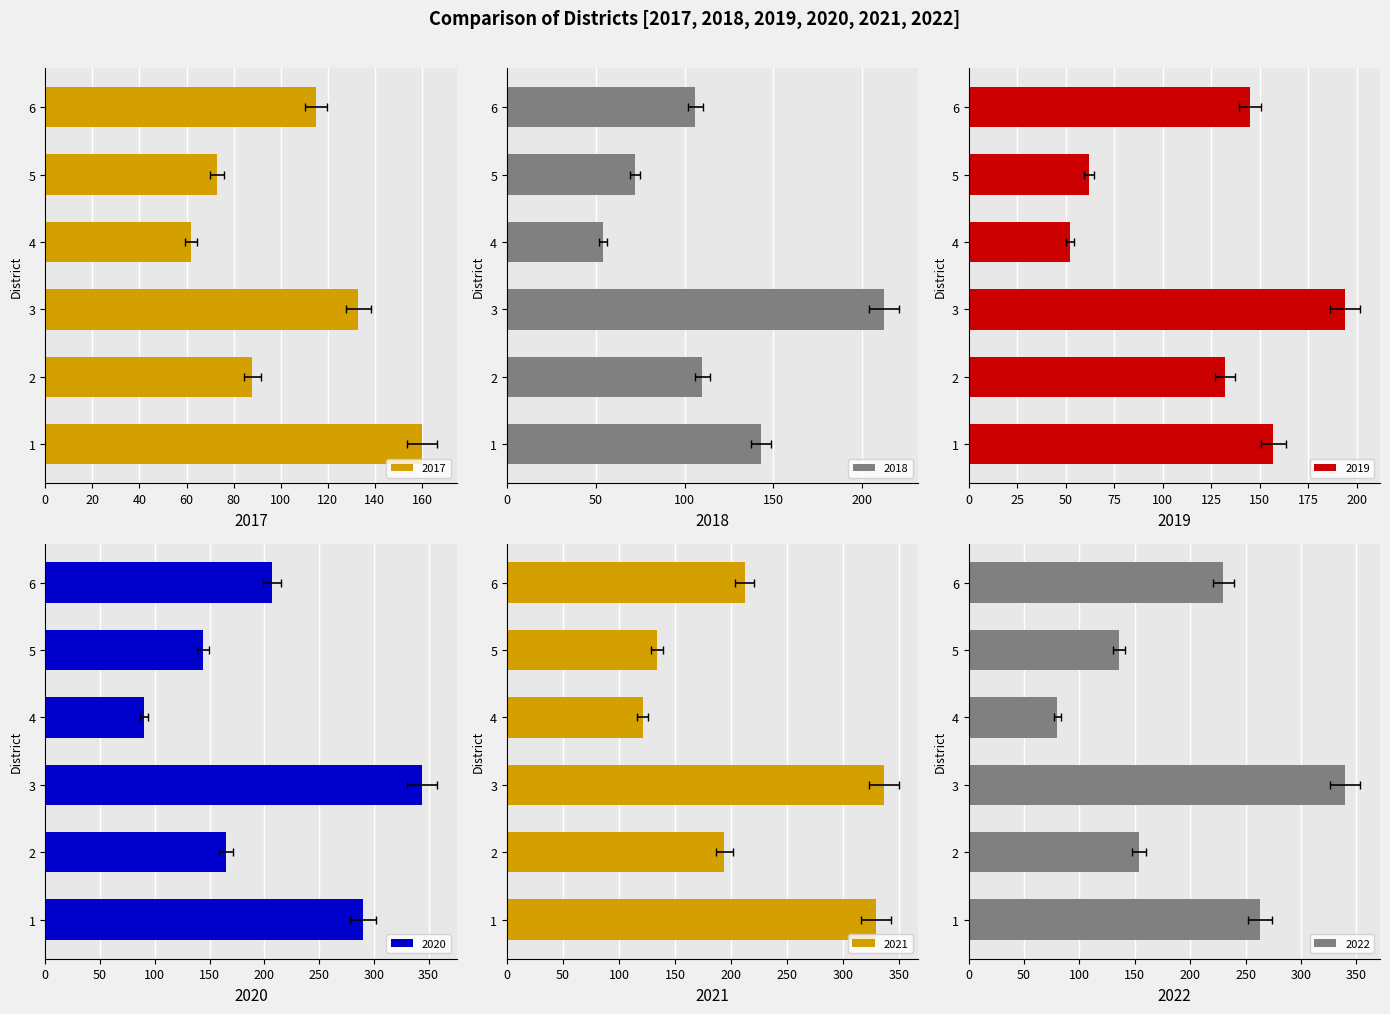

What are all the series names shown in the legend?

2017, 2018, 2019, 2020, 2021, 2022